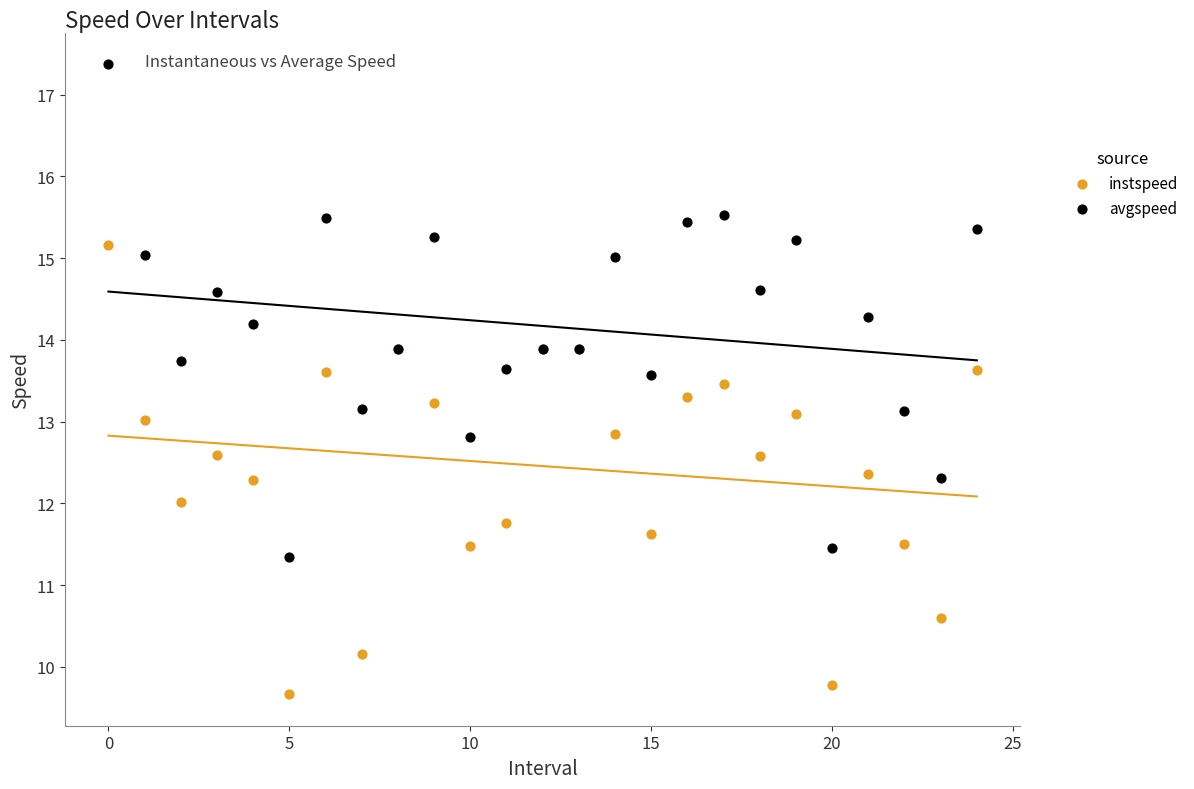

Which series reaches the minimum Y coordinate?

instspeed